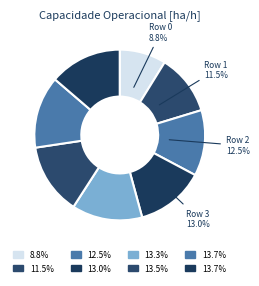

How many segments does this pie chart have?

8